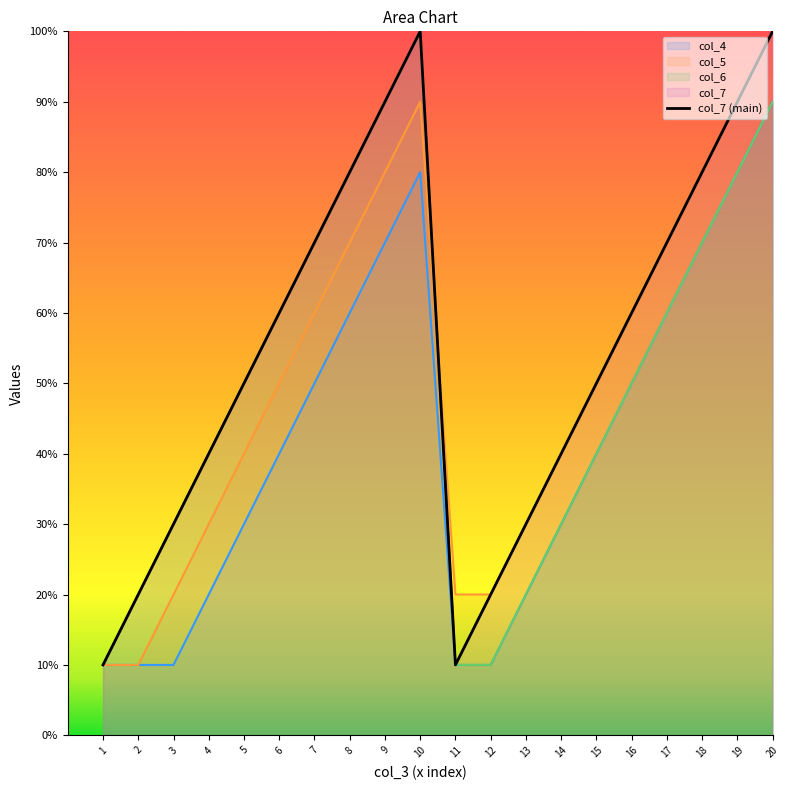

True or false: the data shows 9 at 6.

False